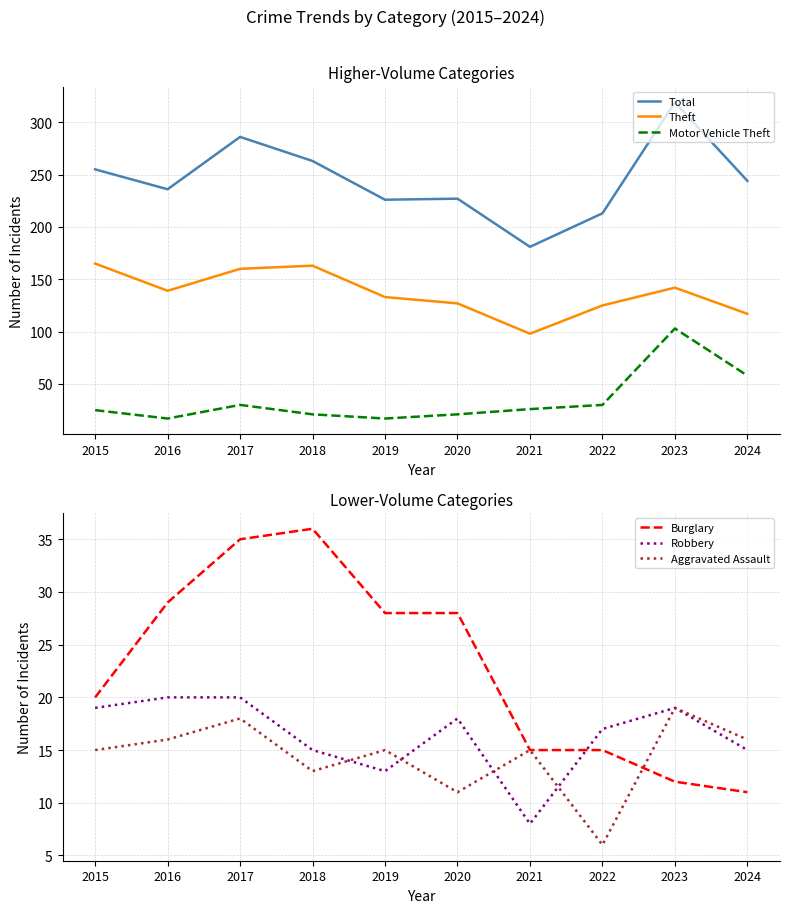

What are all the series names shown in the legend?

Total, Theft, Motor Vehicle Theft, Burglary, Robbery, Aggravated Assault